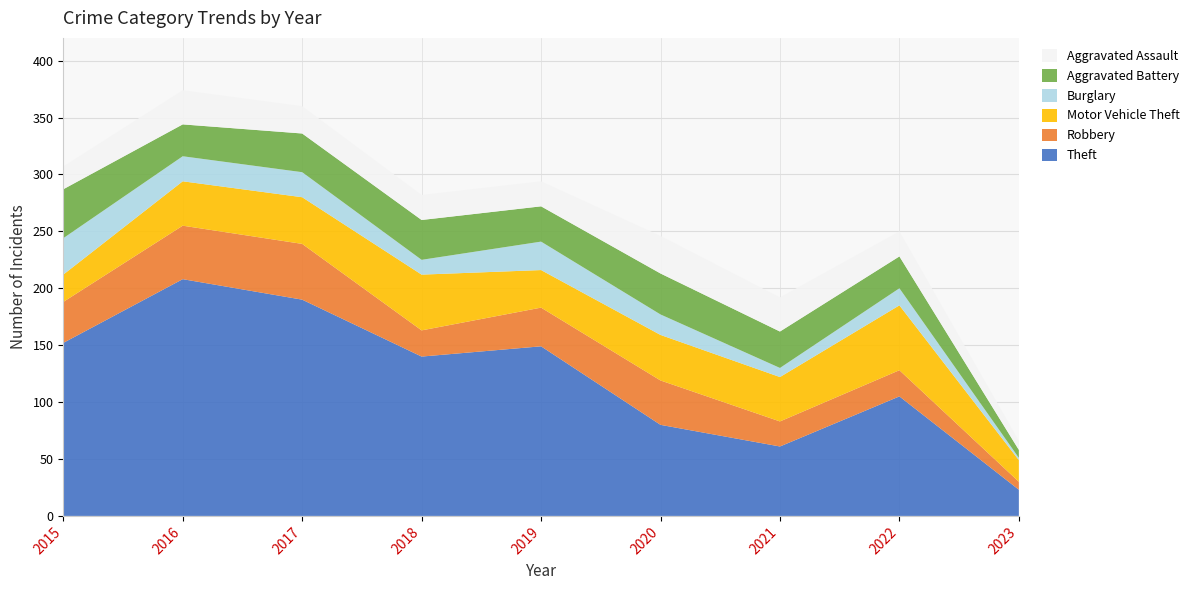

Reading right to left, extract all data points from this chart.

Theft: 2023=23	2022=105	2021=61	2020=80	2019=149	2018=140	2017=190	2016=208	2015=152
Robbery: 2023=7	2022=23	2021=22	2020=39	2019=34	2018=23	2017=49	2016=47	2015=36
Motor Vehicle Theft: 2023=19	2022=57	2021=39	2020=40	2019=33	2018=49	2017=41	2016=39	2015=24
Burglary: 2023=2	2022=15	2021=8	2020=18	2019=25	2018=13	2017=22	2016=22	2015=32
Aggravated Battery: 2023=7	2022=28	2021=32	2020=36	2019=31	2018=35	2017=34	2016=28	2015=43
Aggravated Assault: 2023=8	2022=22	2021=30	2020=33	2019=22	2018=22	2017=24	2016=30	2015=20